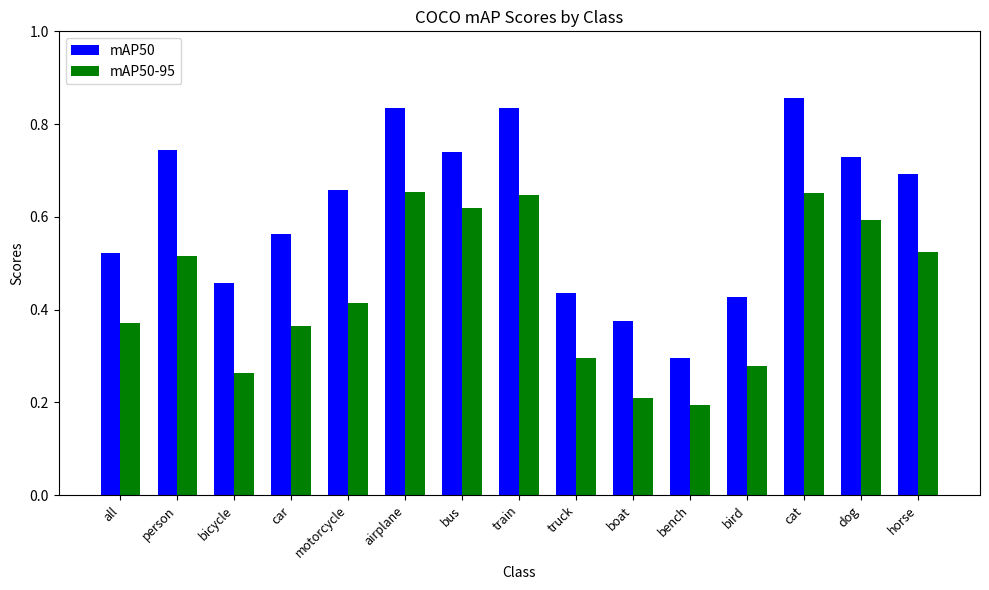

List the series in order of their overall mean, highest first.

mAP50, mAP50-95